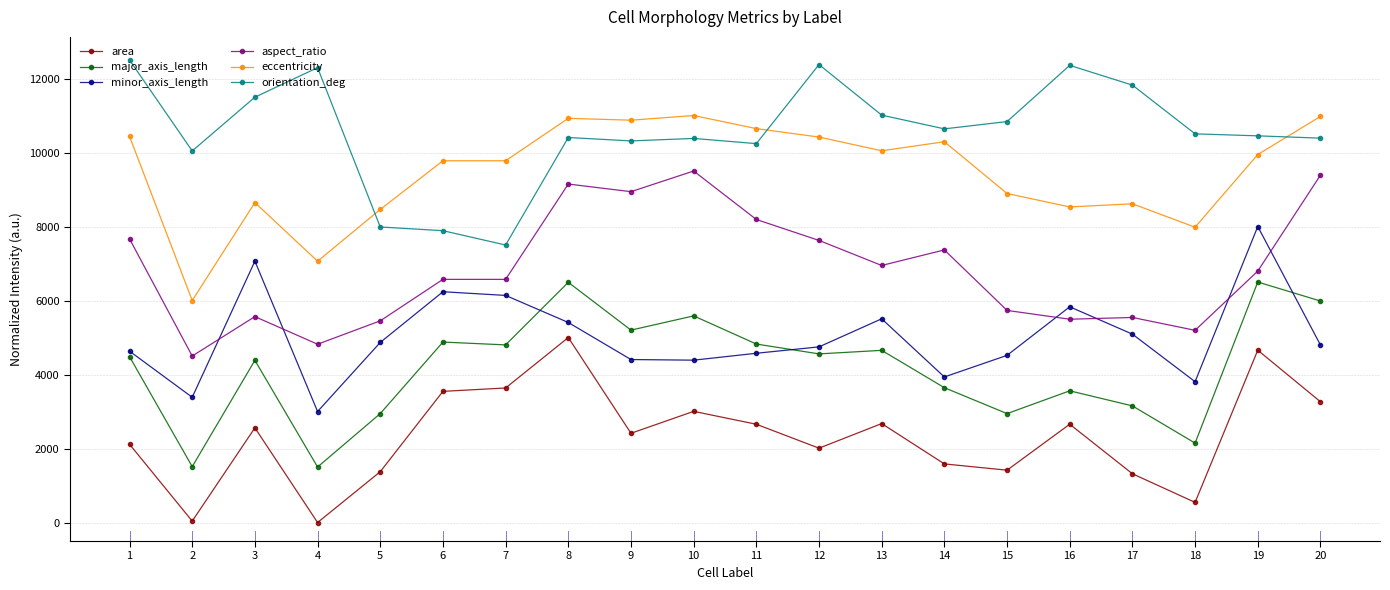

What is the minimum value for major_axis_length?

1500.0